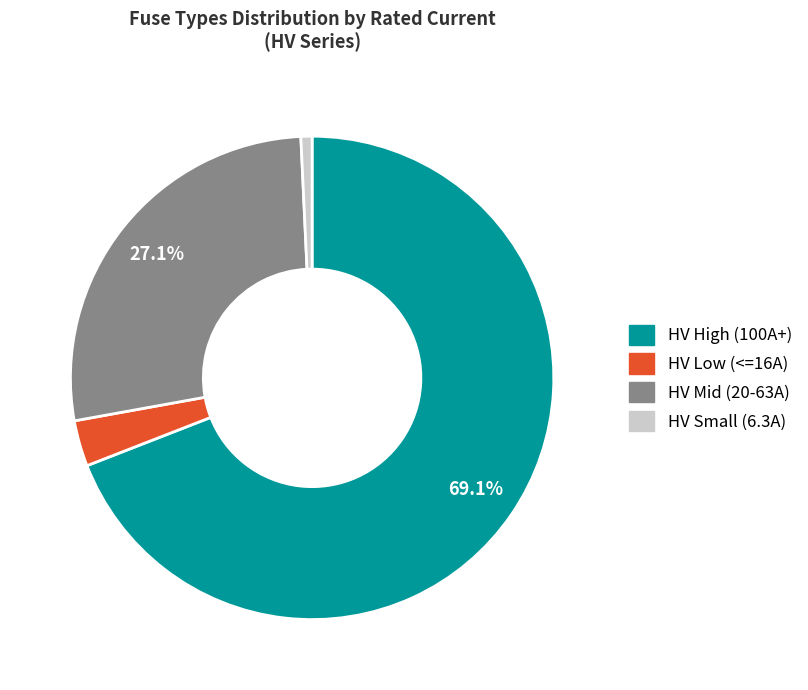

Does any single category account for the majority?

Yes